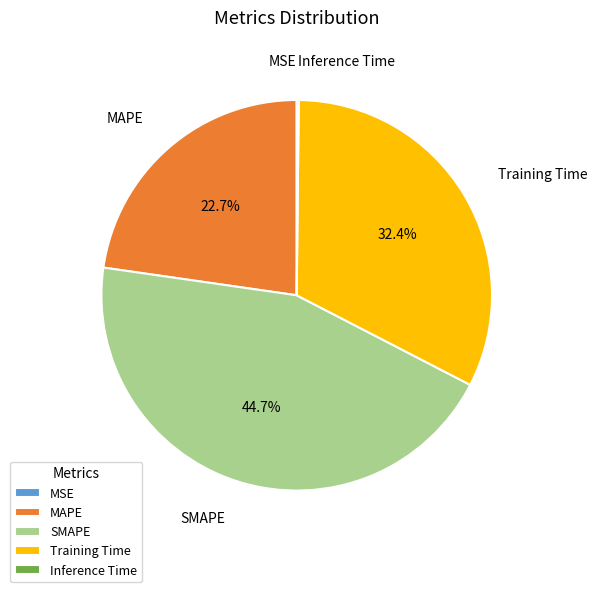

Does Training Time represent more than half of the total?

No